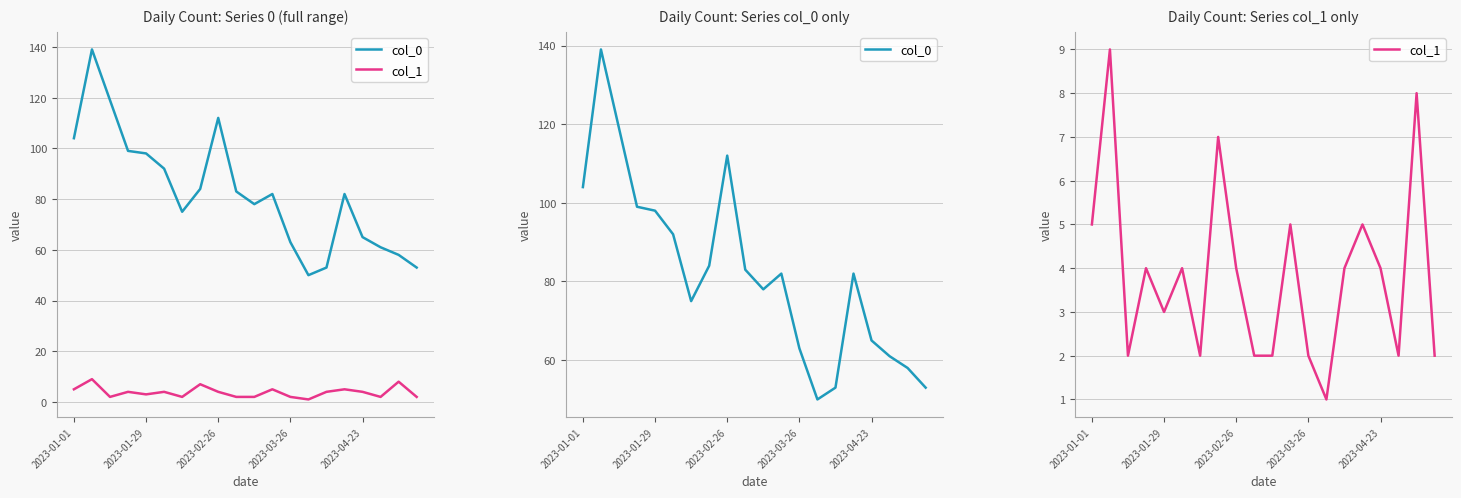

What is the difference between the maximum and second lowest values in the col_1 series?

7